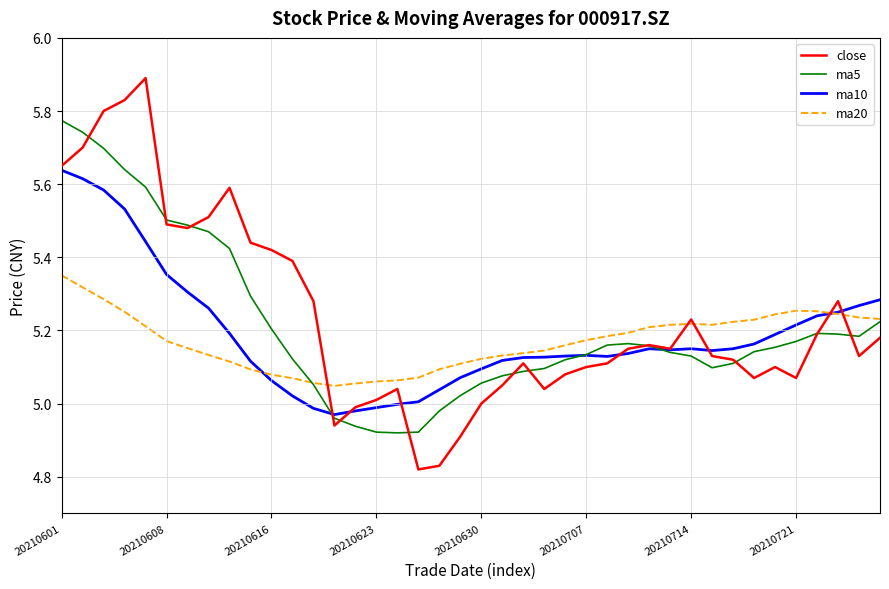

What is the maximum value shown in the chart?

5.9